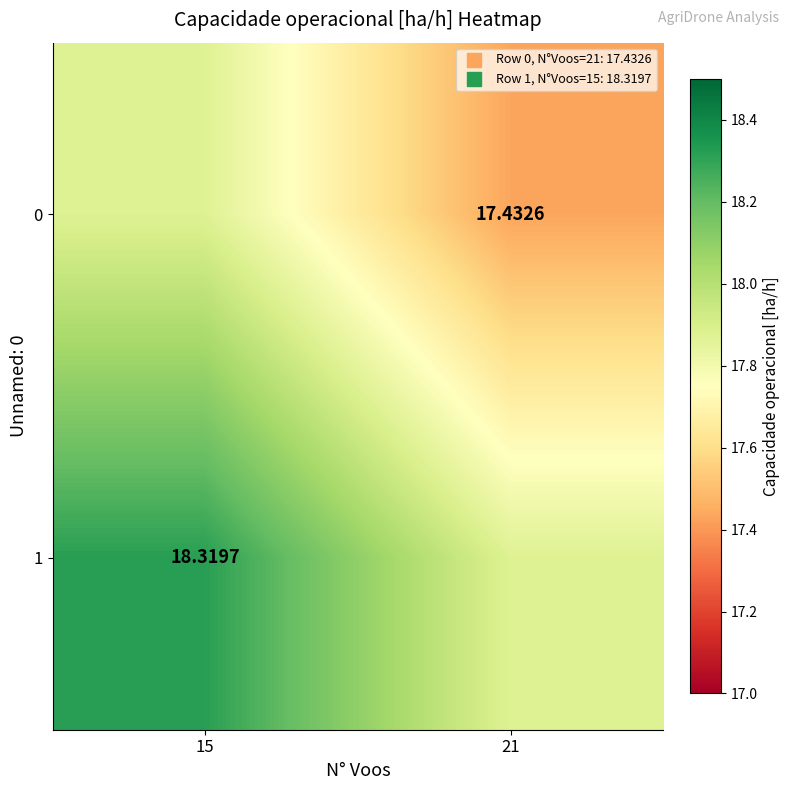

At which category is the sum across all series the highest?

15